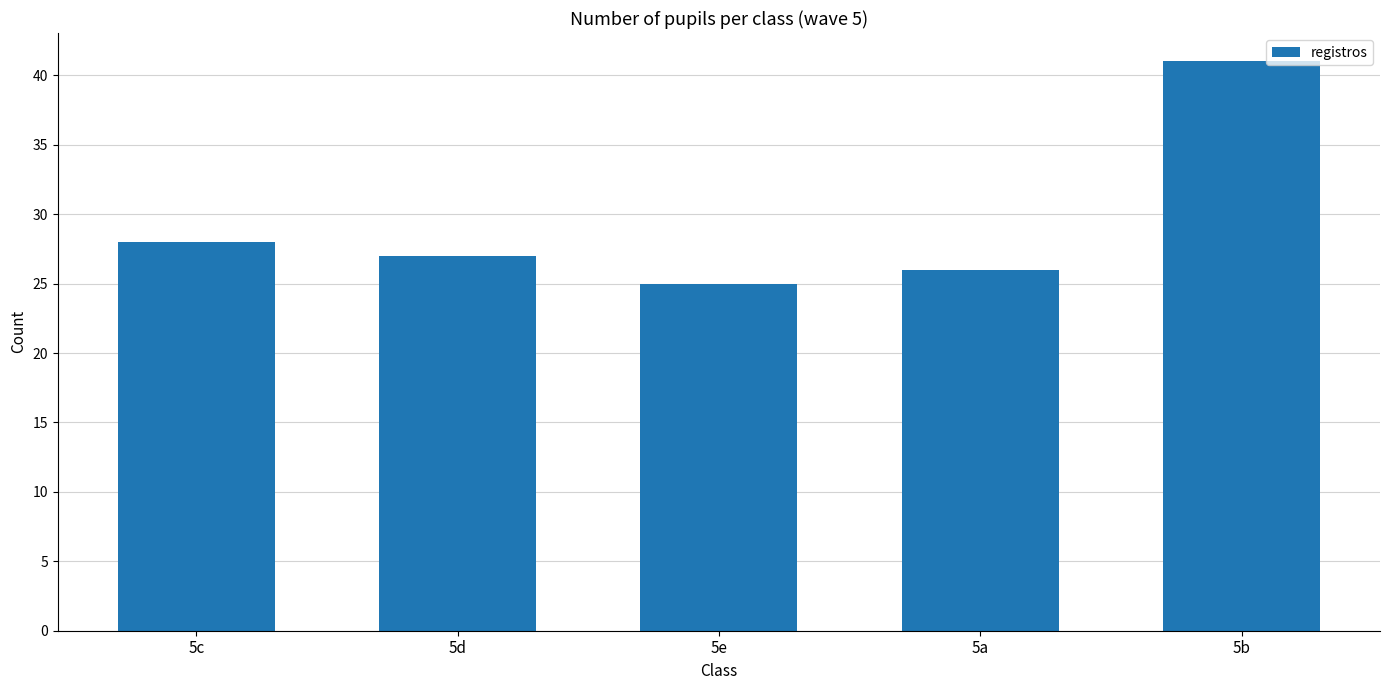

What is the sum of the values at 5e and 5d?

52